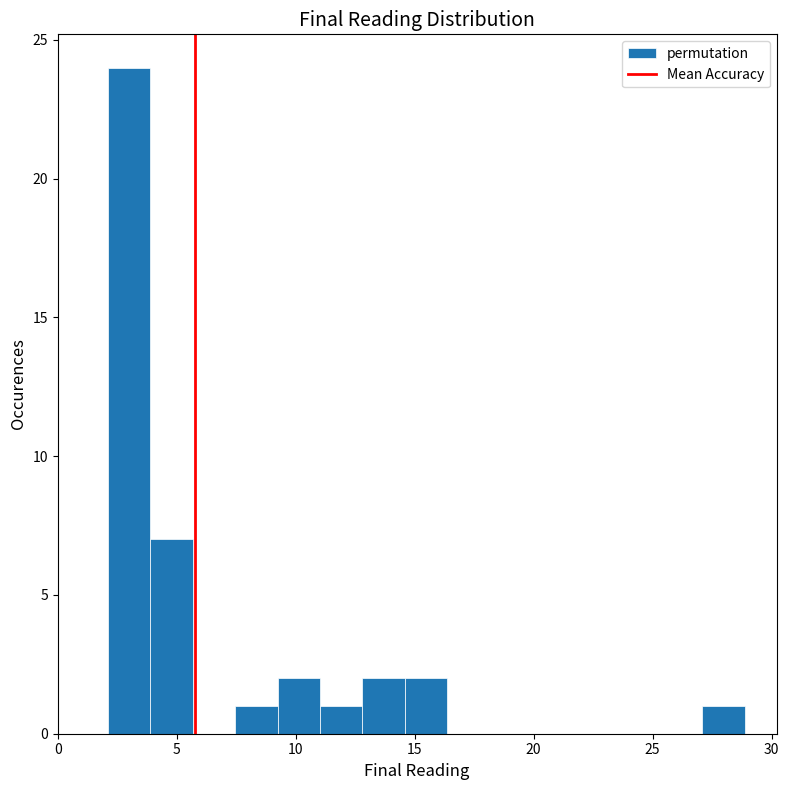

Around what value on the x-axis is the tallest bar? Give the approximate position of its centre, as read against the axis.

3.0